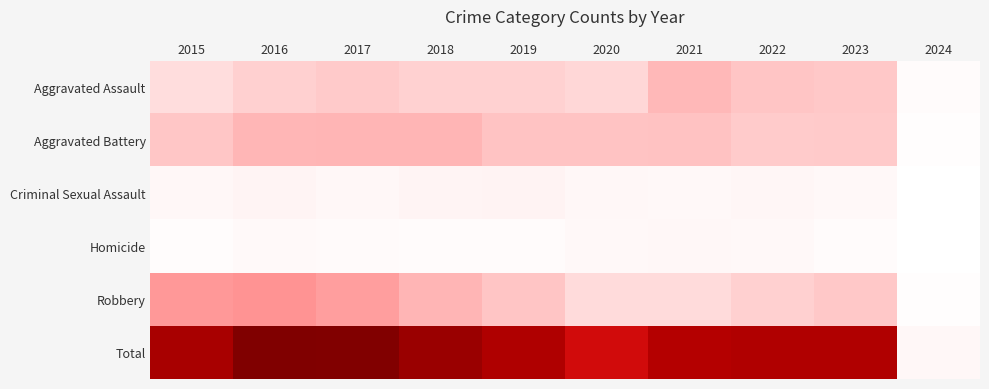

At 2018, list the series in order from smallest to largest.

Homicide, Criminal Sexual Assault, Aggravated Assault, Aggravated Battery, Robbery, Total